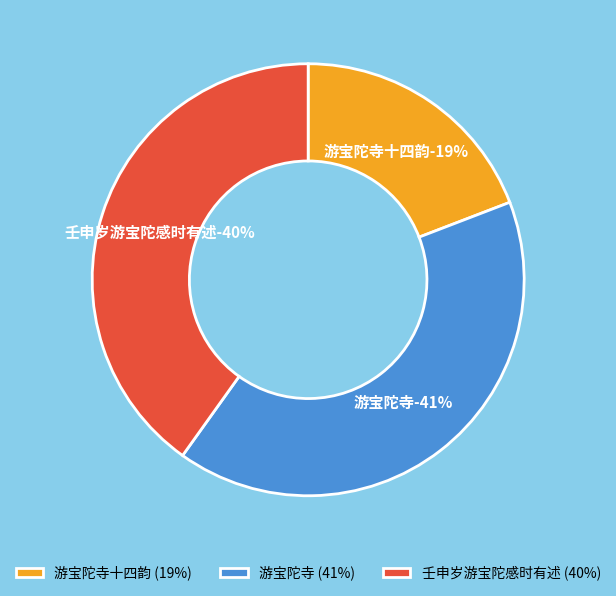

What is the ratio of the value at 壬申岁游宝陀感时有述 to the value at 游宝陀寺十四韵?

2.1